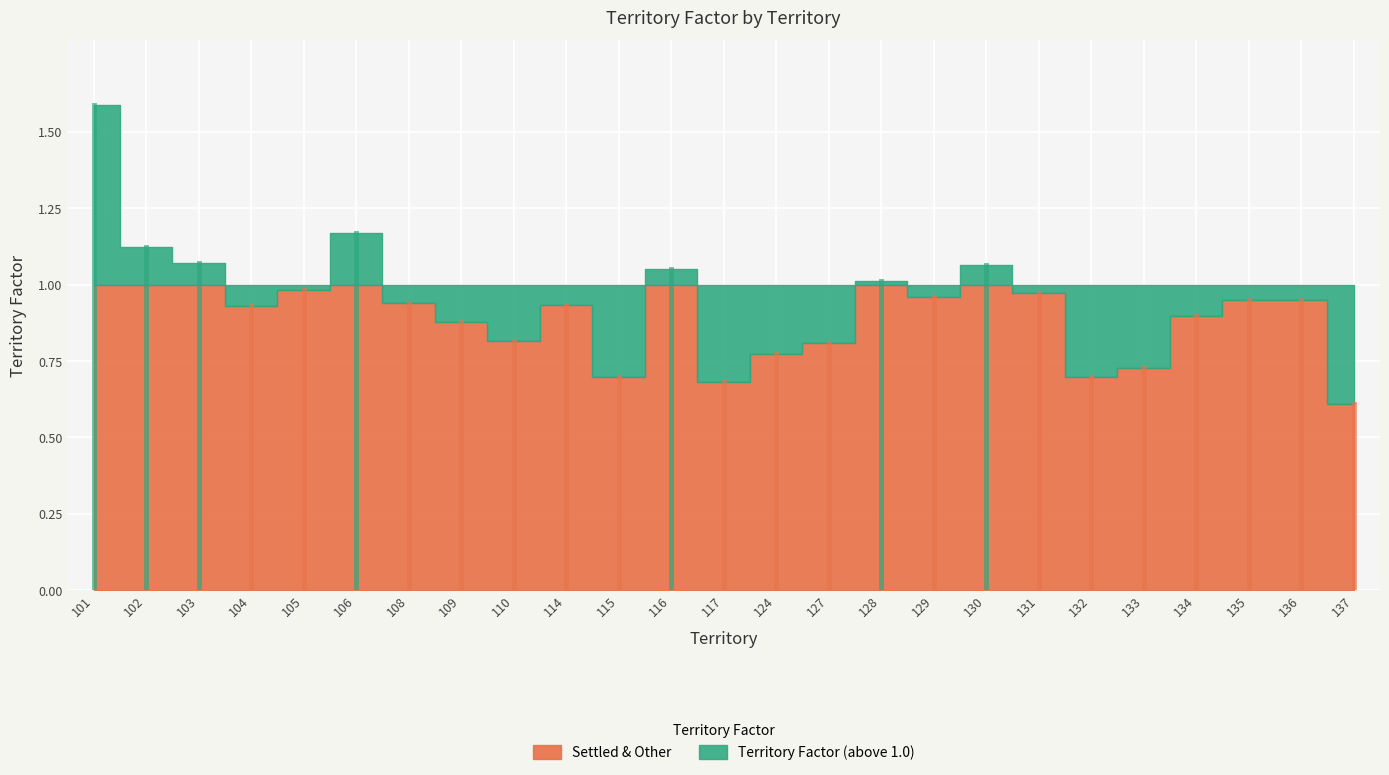

How many data points does each series have?

25